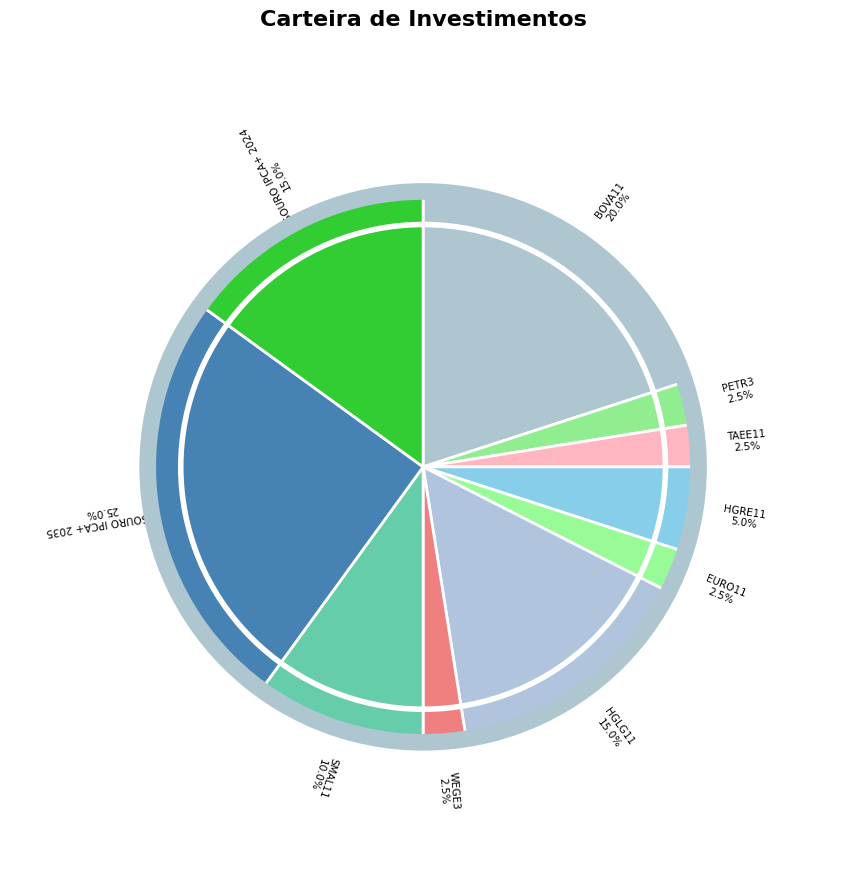

True or false: EURO11 accounts for 9% of the total.

False